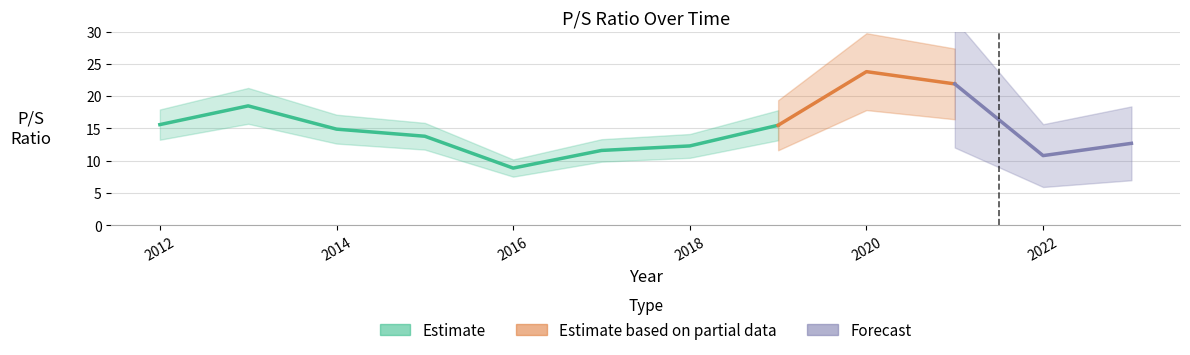

What is the difference between the values at 2013 and 2021?

3.4